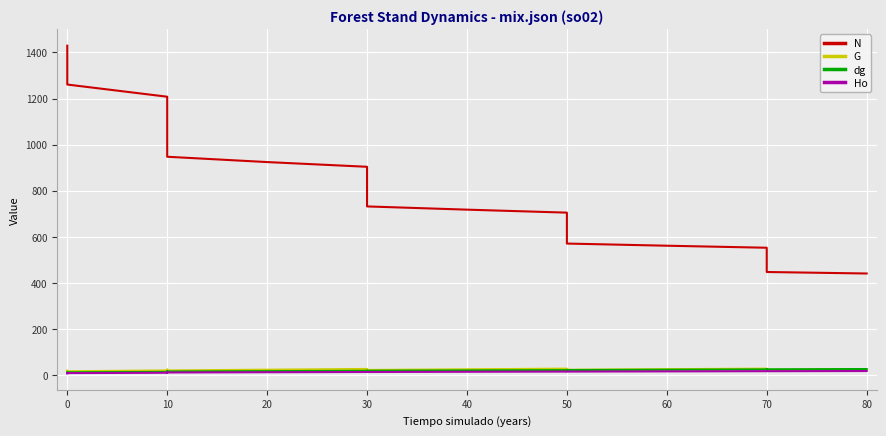

Where does the G series first go above 25?

10